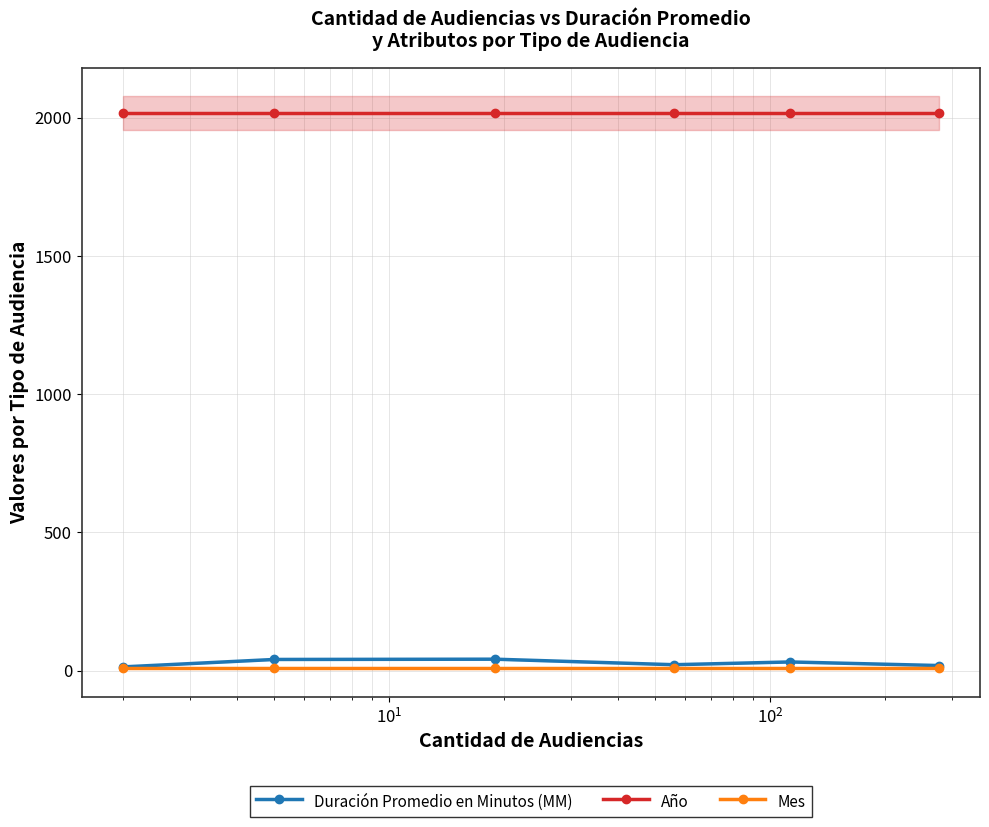

What is the maximum value shown in the chart?

2017